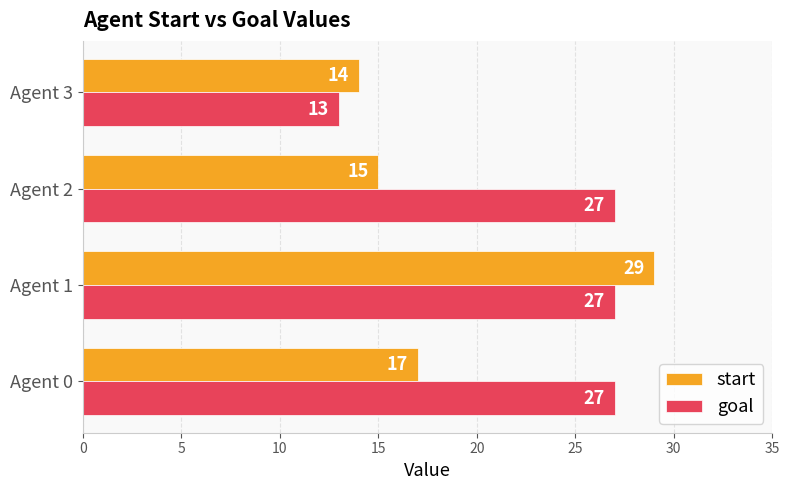

Which series has the widest spread of values?

start